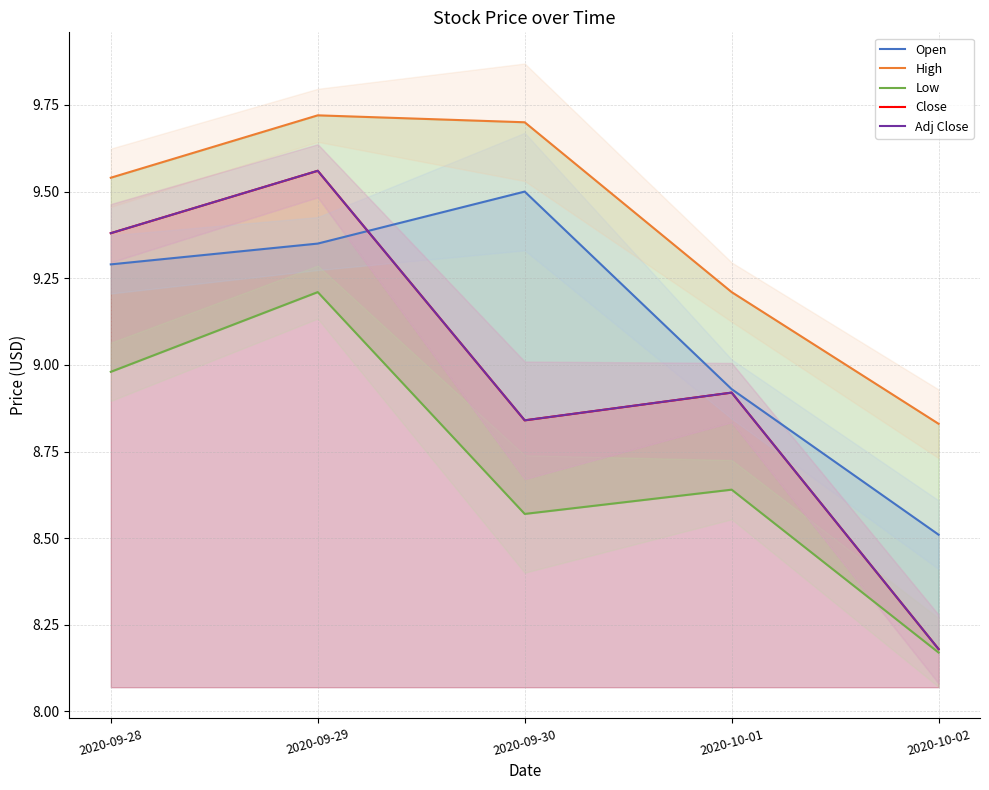

Reading left to right, extract all data points from this chart.

Open: 2020-09-28=9.3	2020-09-29=9.4	2020-09-30=9.5	2020-10-01=8.9	2020-10-02=8.5
High: 2020-09-28=9.5	2020-09-29=9.7	2020-09-30=9.7	2020-10-01=9.2	2020-10-02=8.8
Low: 2020-09-28=9.0	2020-09-29=9.2	2020-09-30=8.6	2020-10-01=8.6	2020-10-02=8.2
Close: 2020-09-28=9.4	2020-09-29=9.6	2020-09-30=8.8	2020-10-01=8.9	2020-10-02=8.2
Adj Close: 2020-09-28=9.4	2020-09-29=9.6	2020-09-30=8.8	2020-10-01=8.9	2020-10-02=8.2